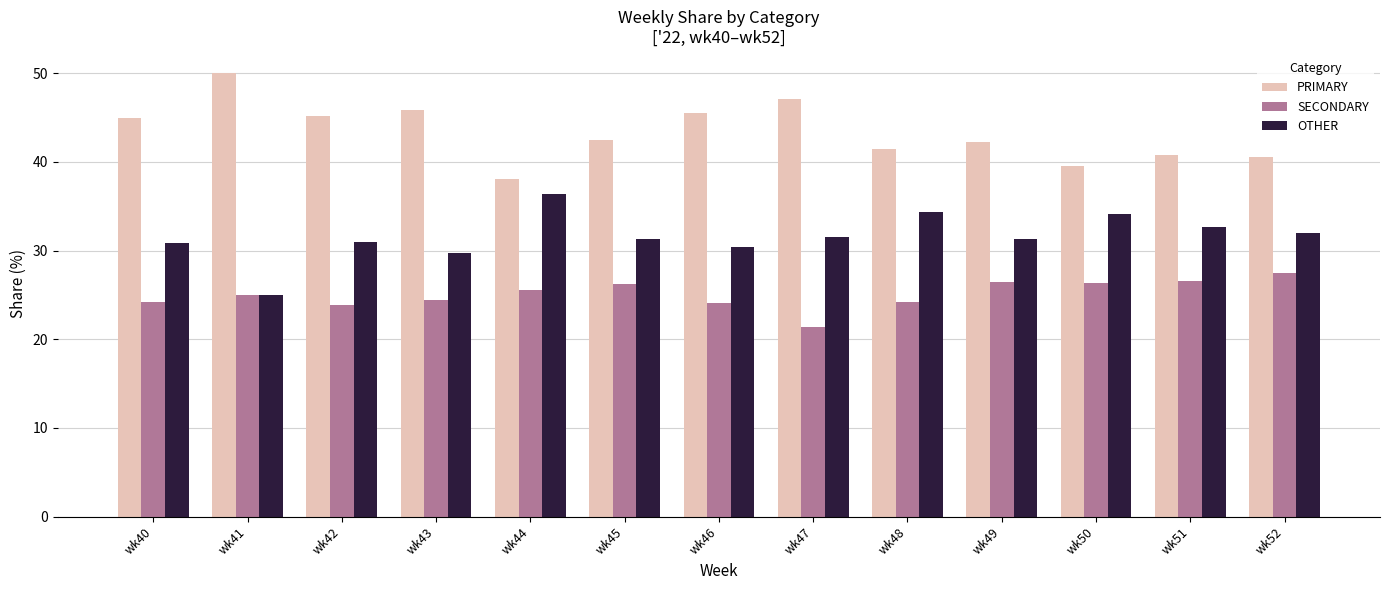

What are all the series names shown in the legend?

PRIMARY, SECONDARY, OTHER